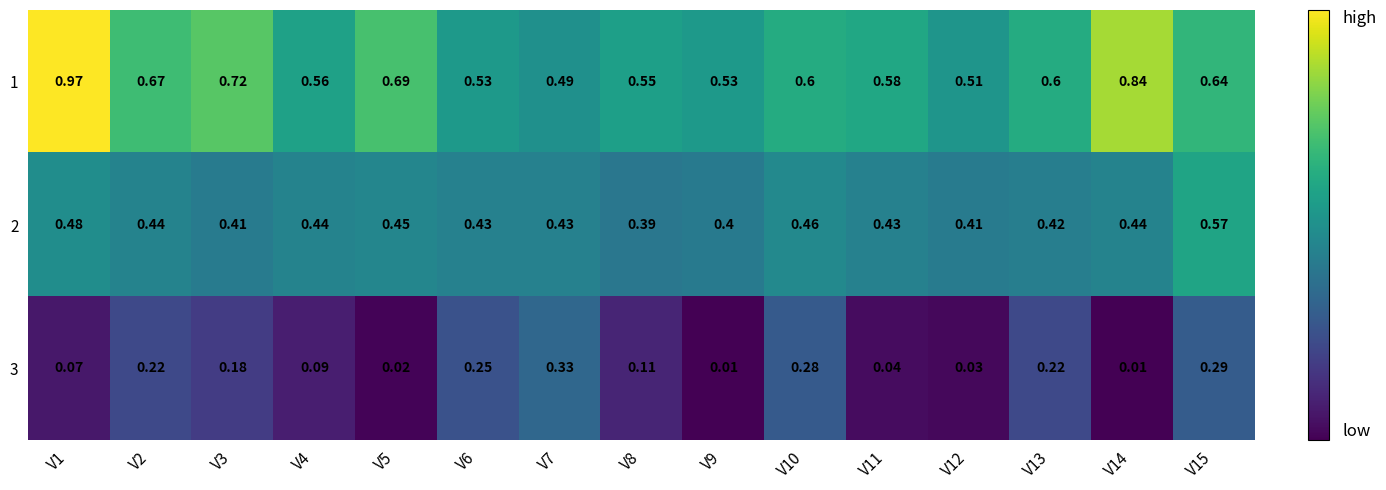

Is the value of 2 at V2 greater than the value of 3 at V7?

Yes